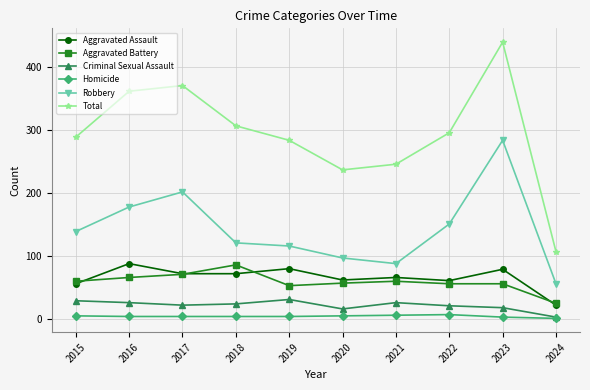

What is the spread (max minus min) of values at 2018?

303